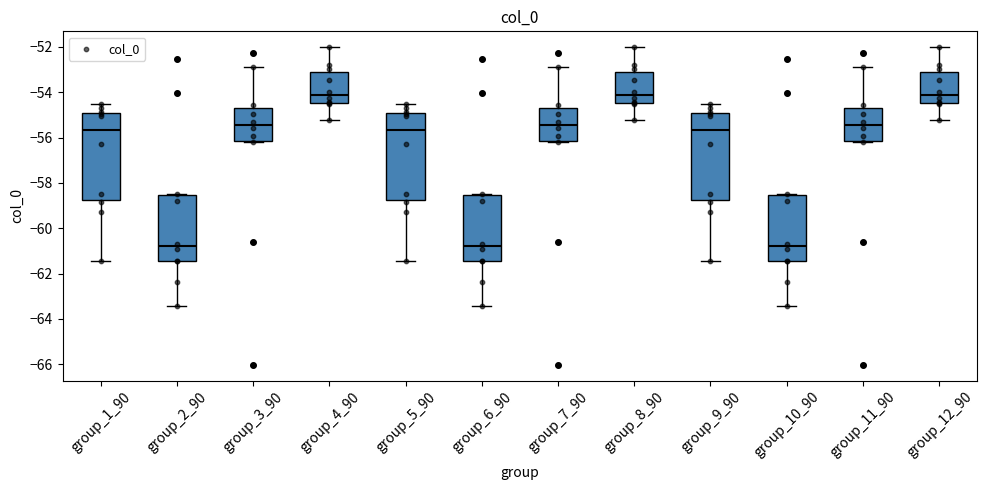

Where is the lower edge of the box for group_1_90 on the y-axis? The values are not printed on the chart, so give them approximately, as read against the axis.

-58.8